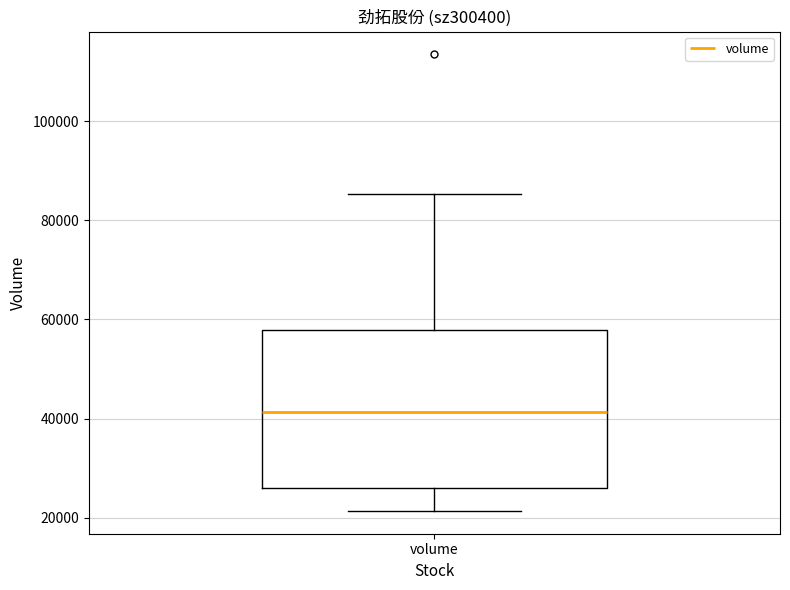

Read this box plot against the y-axis: the position of the median line, the range covered by the box, and the ends of both whiskers. The values are not printed on the chart, so give them approximately, as read against the axis.

median 42000, box 26000 to 58000, whiskers 22000 to 86000